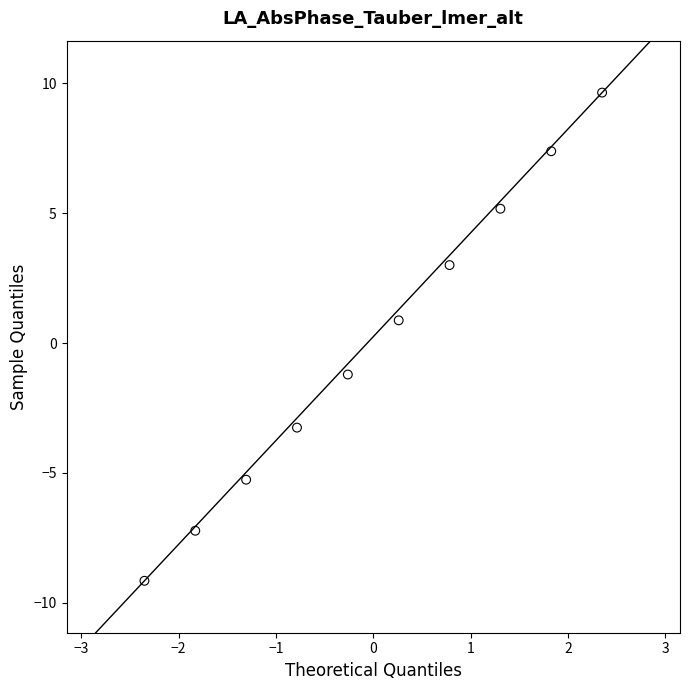

What is the range of Y values (max minus min)?

18.8